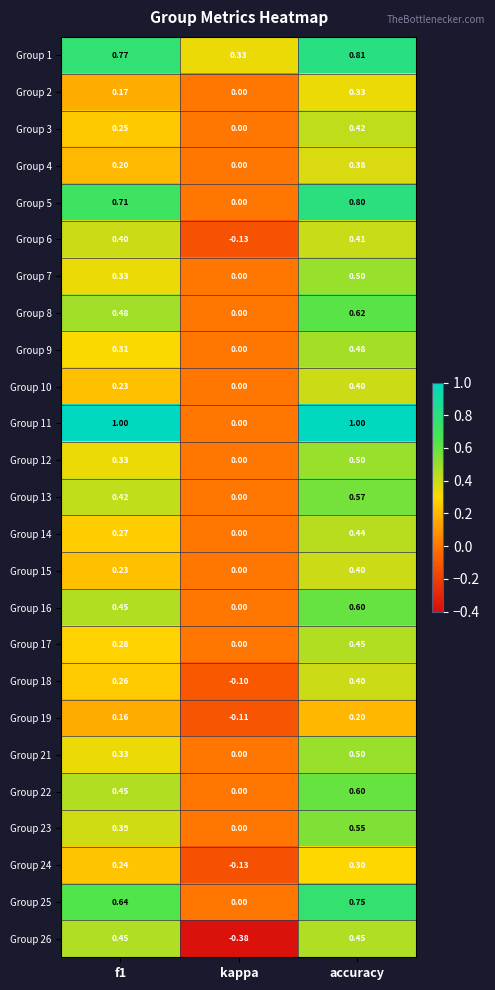

Where is Group 17 nearest to the value 0?

kappa